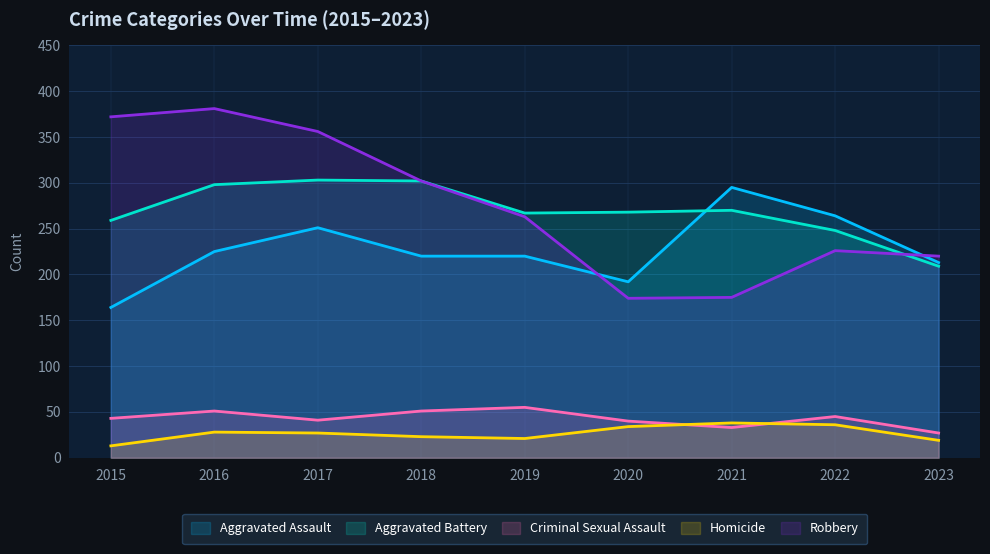

What are all the series names shown in the legend?

Aggravated Assault, Aggravated Battery, Criminal Sexual Assault, Homicide, Robbery